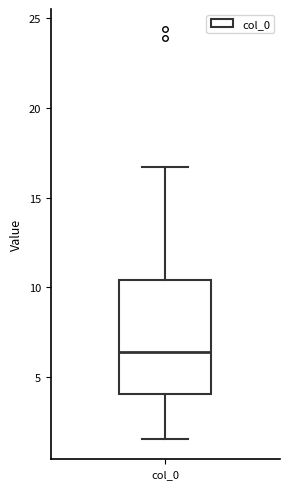

Transcribe this box plot: give where the median line is, the range the box spans, and where the two whiskers end, as read against the y-axis. The values are not printed on the chart, so give them approximately, as read against the axis.

median 6.5, box 4.0 to 10.5, whiskers 1.5 to 16.5